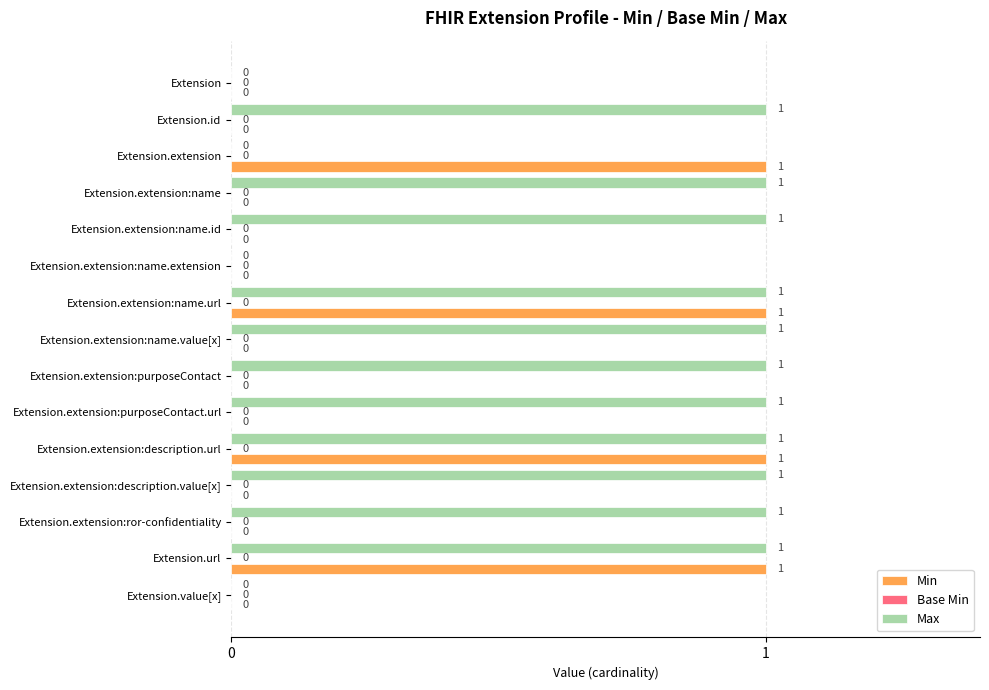

Which series has the largest total across all categories?

Max